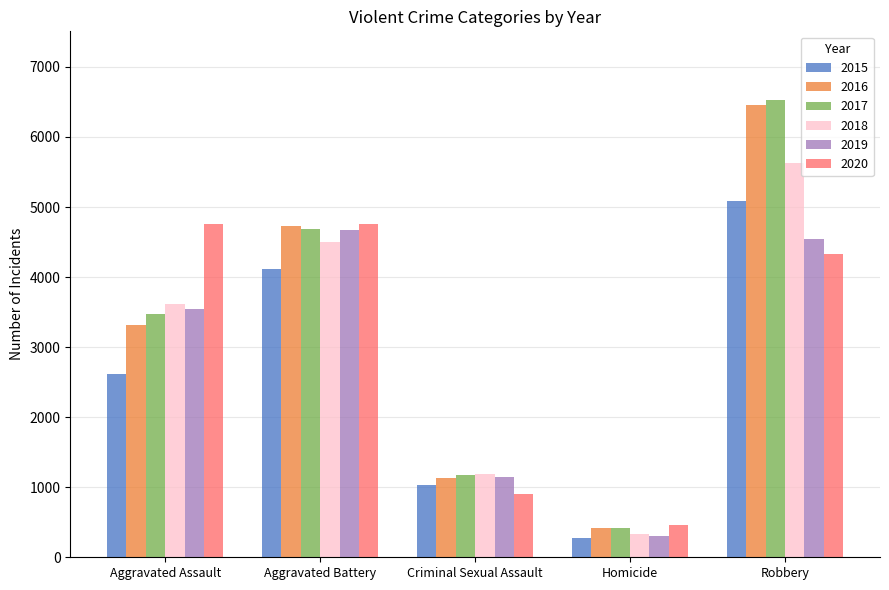

What value does the 2016 series have at Criminal Sexual Assault?

1128